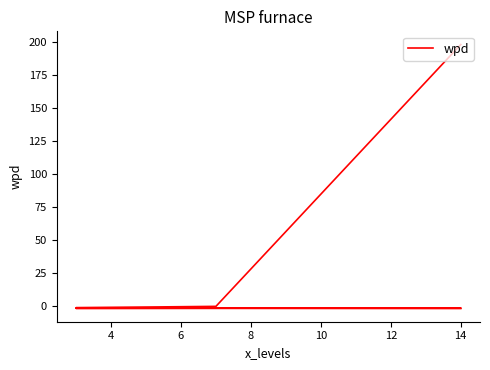

The value at 6 is -0.8. True or false?

False